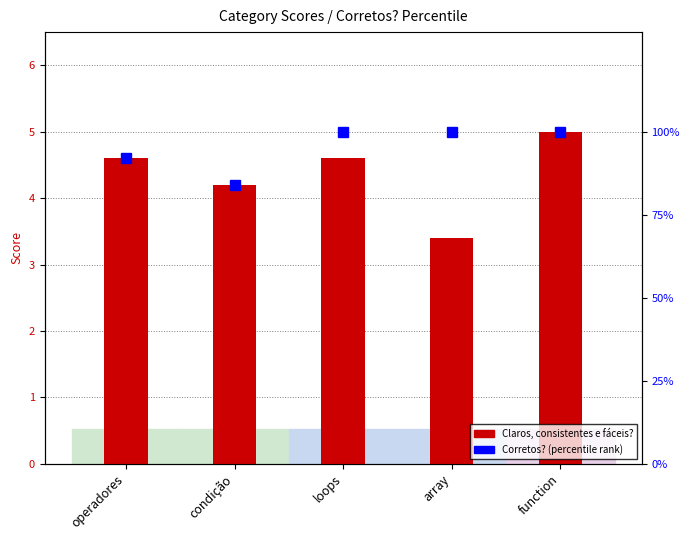

Which series has the widest spread of values?

Corretos? (percentile)